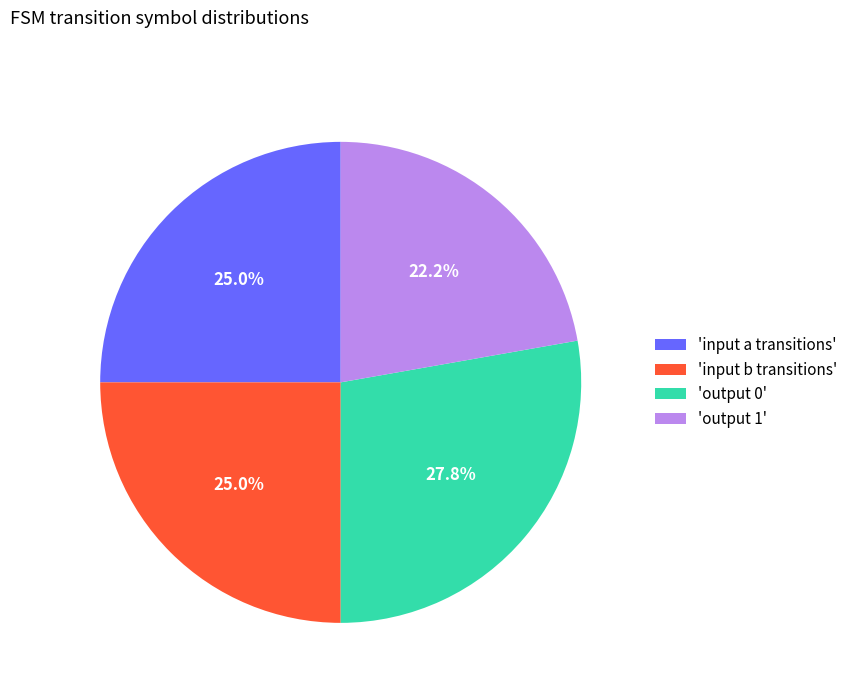

Which has a higher value, 'output 1' or 'input a transitions'?

'input a transitions'